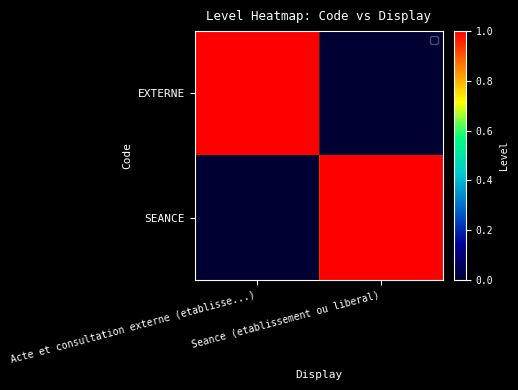

Reading right to left, list all the values displayed in this chart.

EXTERNE: Seance (etablissement ou liberal)=0	Acte et consultation externe (etablisse...)=1
SEANCE: Seance (etablissement ou liberal)=1	Acte et consultation externe (etablisse...)=0